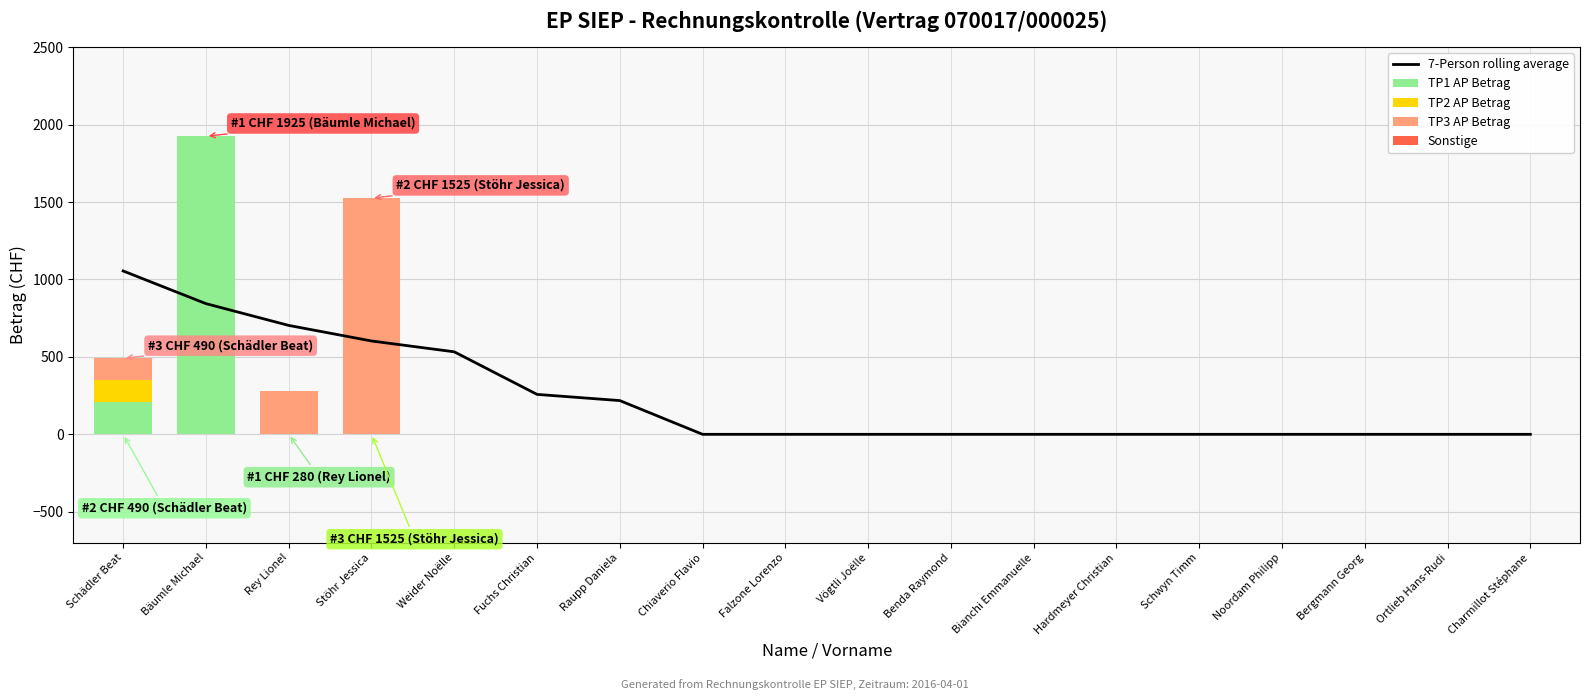

What is the difference between the highest and lowest values at Weider Noëlle?

532.9